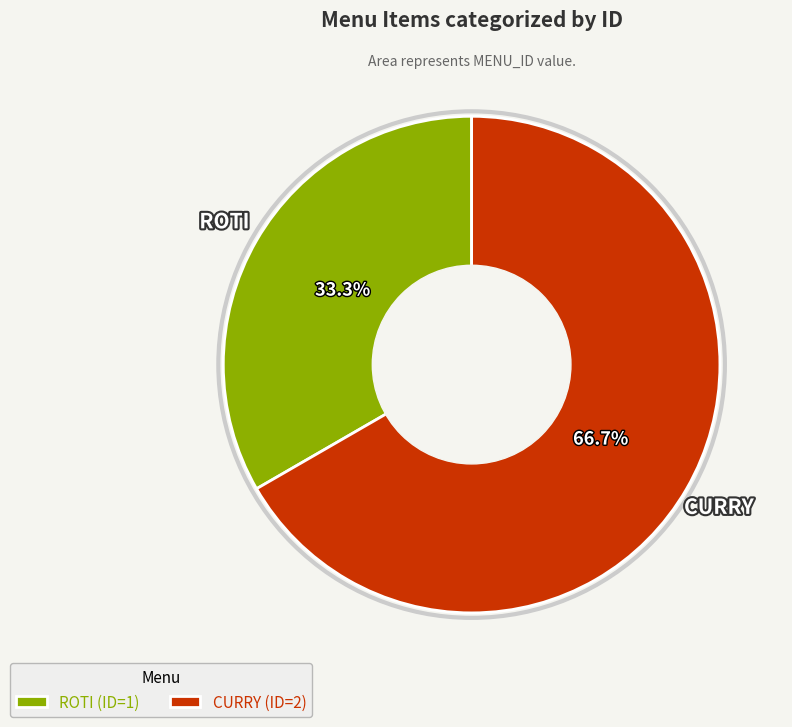

Count the number of slices in the pie.

2